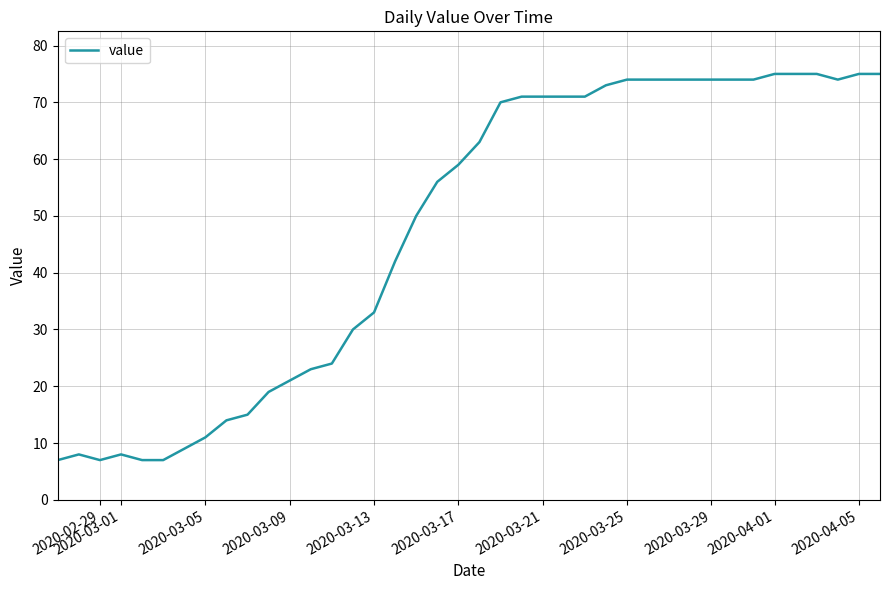

What is the greatest value displayed?

75